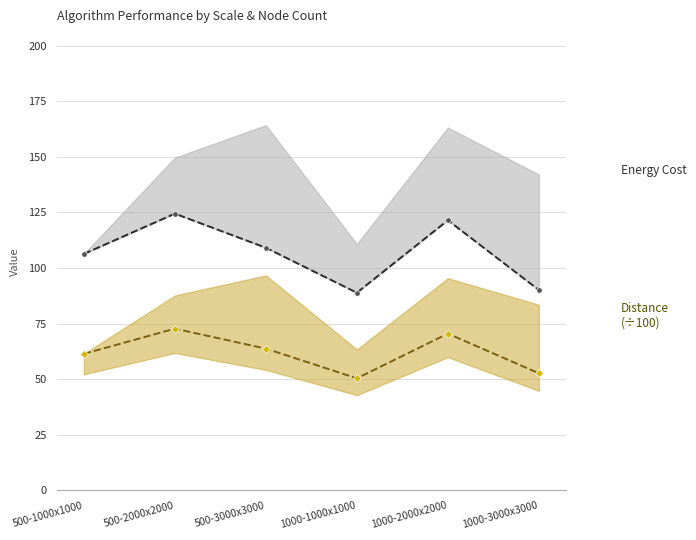

Reading left to right, extract all data points from this chart.

Energy Cost: 106.4	124.5	109.1	88.9	121.5	90.1
Distance (÷100): 61.4	72.7	63.8	50.4	70.5	52.7